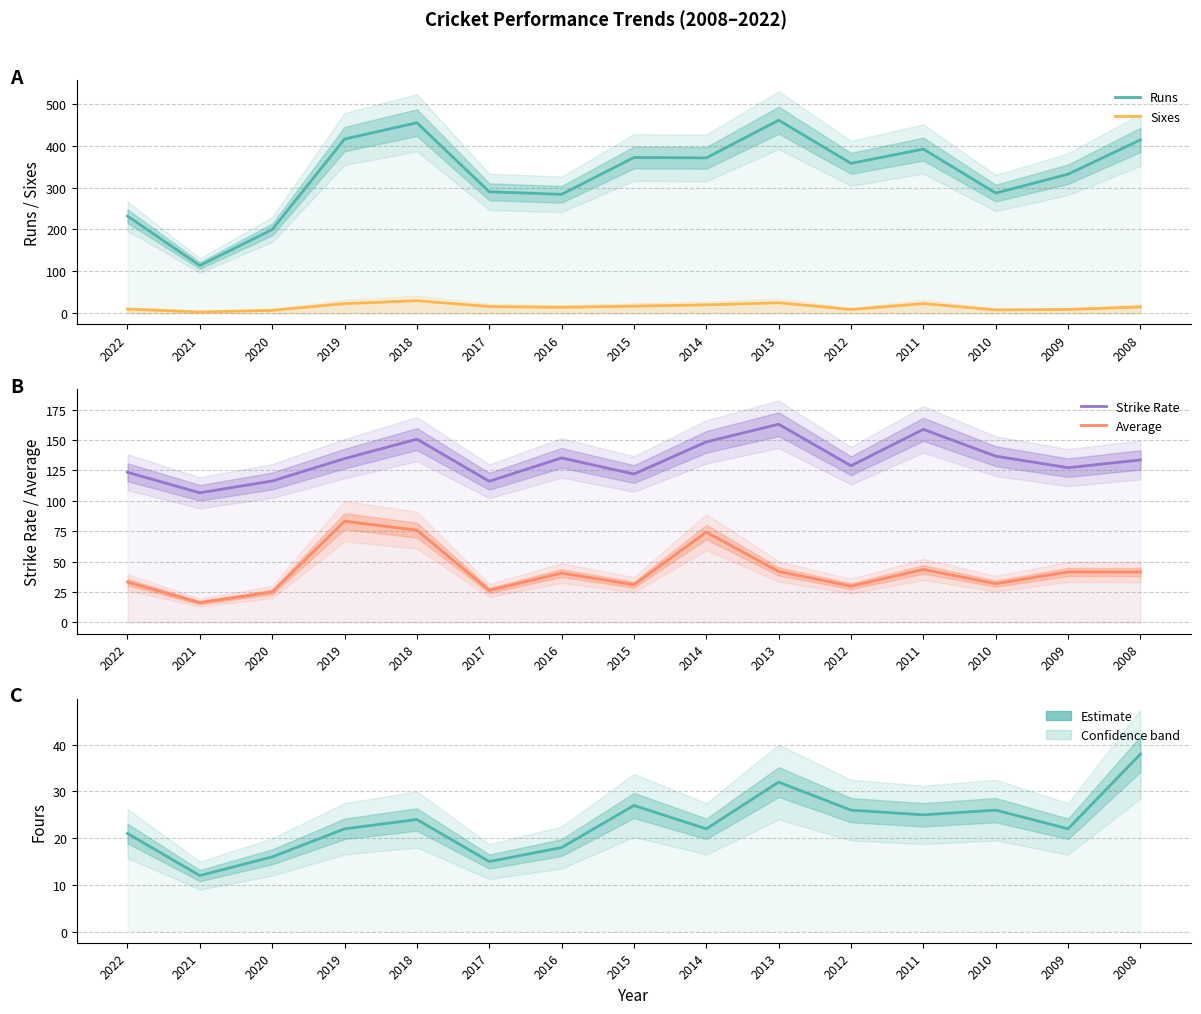

The Sixes series shows 12.0 at 2020. True or false?

False